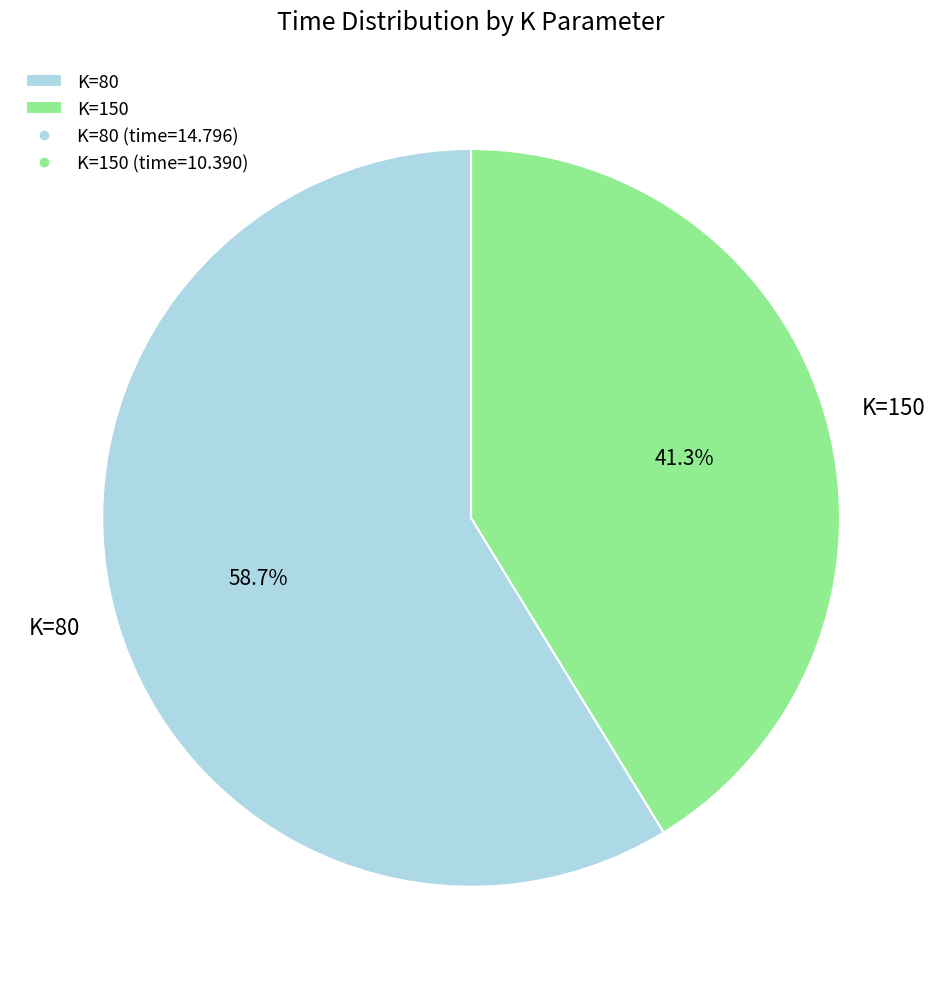

Is there any slice that represents more than half of the pie?

Yes